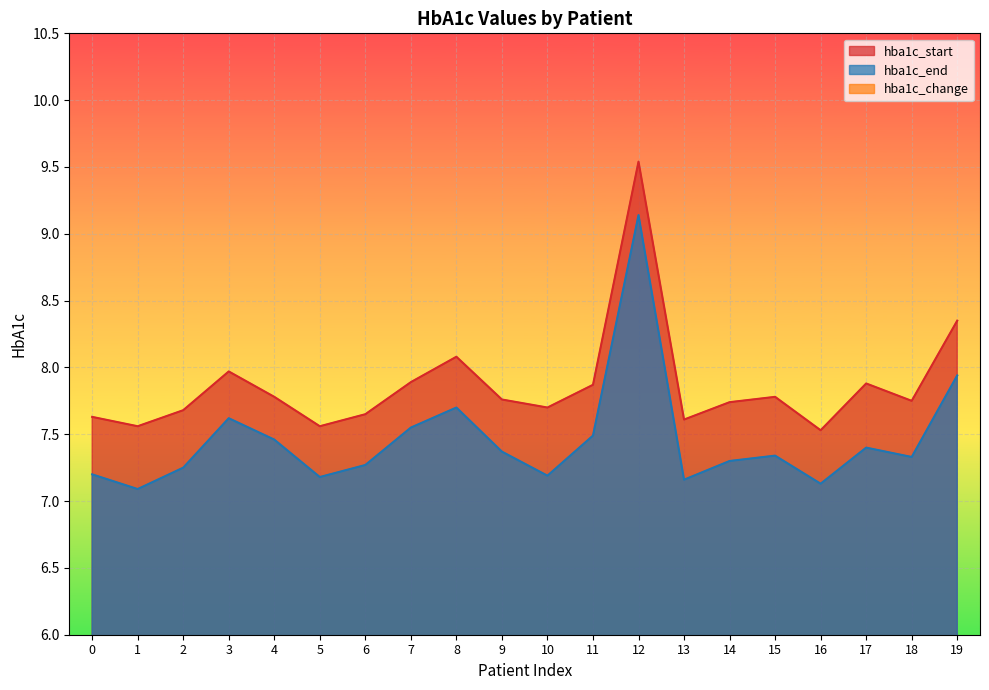

True or false: hba1c_start has more than 2 interior local peaks.

True